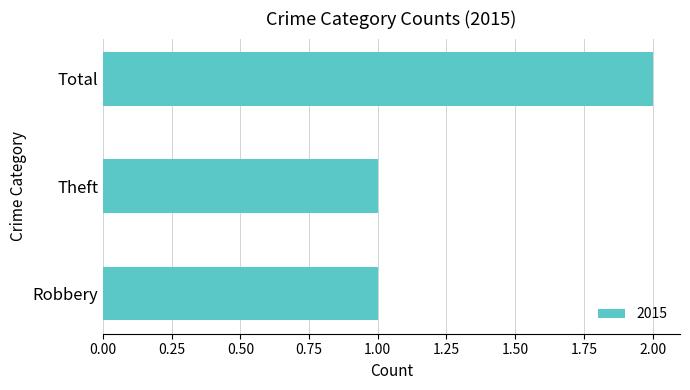

What is the change in value from Theft to Total?

+1